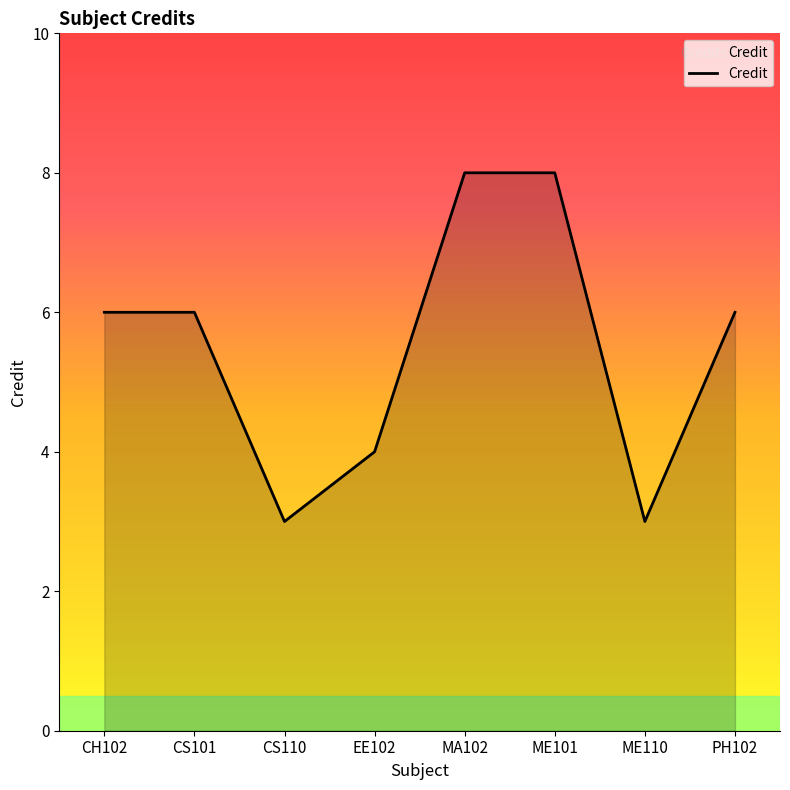

What is the sum of all values?

44